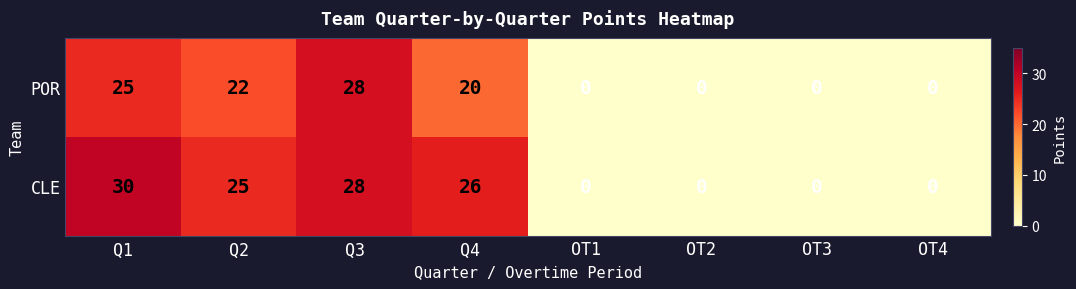

Which series has the widest spread of values?

CLE